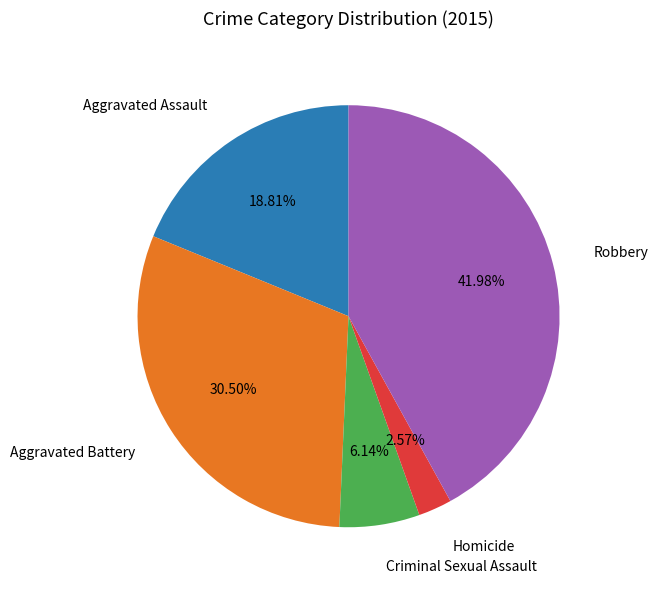

What percentage is the Robbery slice, to the nearest percent?

42%